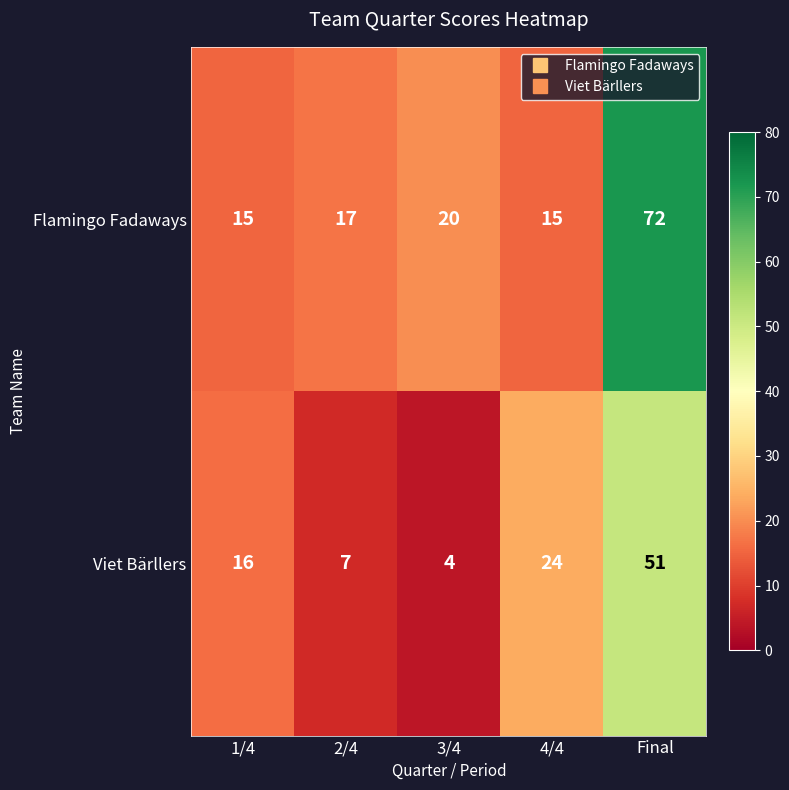

What is the greatest value displayed?

72